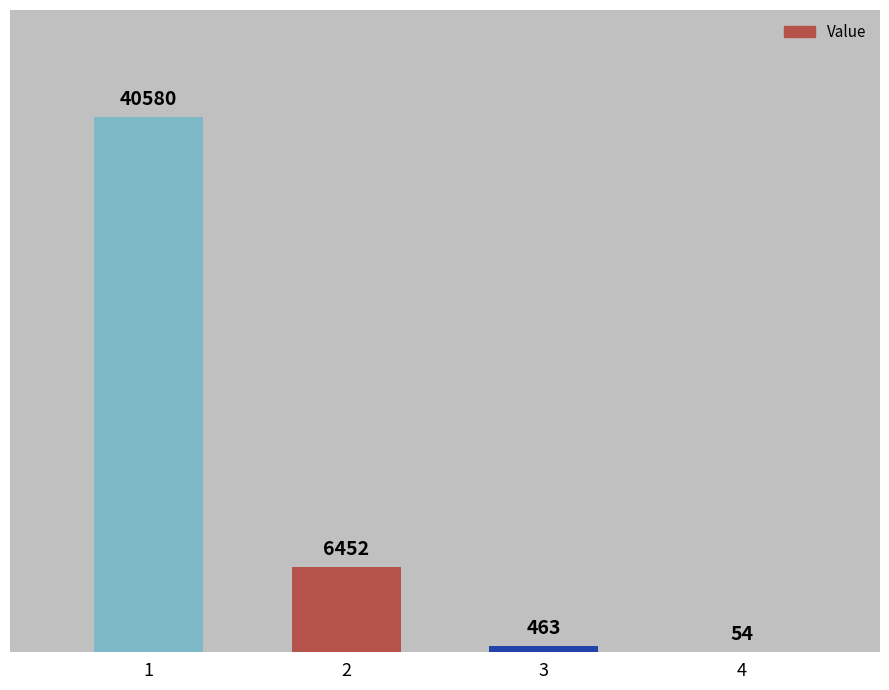

Between 1 and 2, which is larger?

1